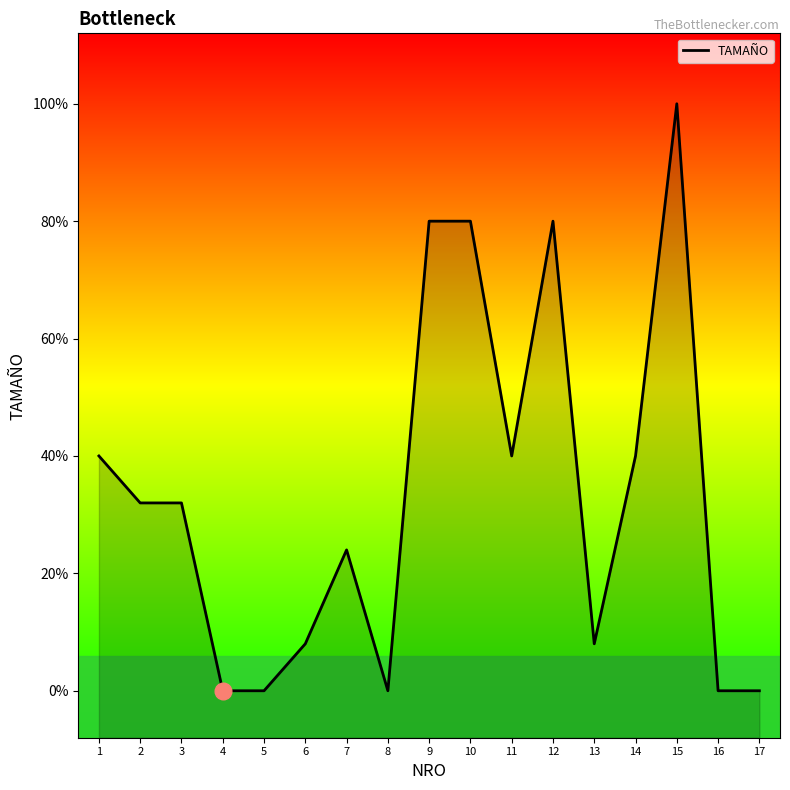

At which category does the data reach its first local valley?

8